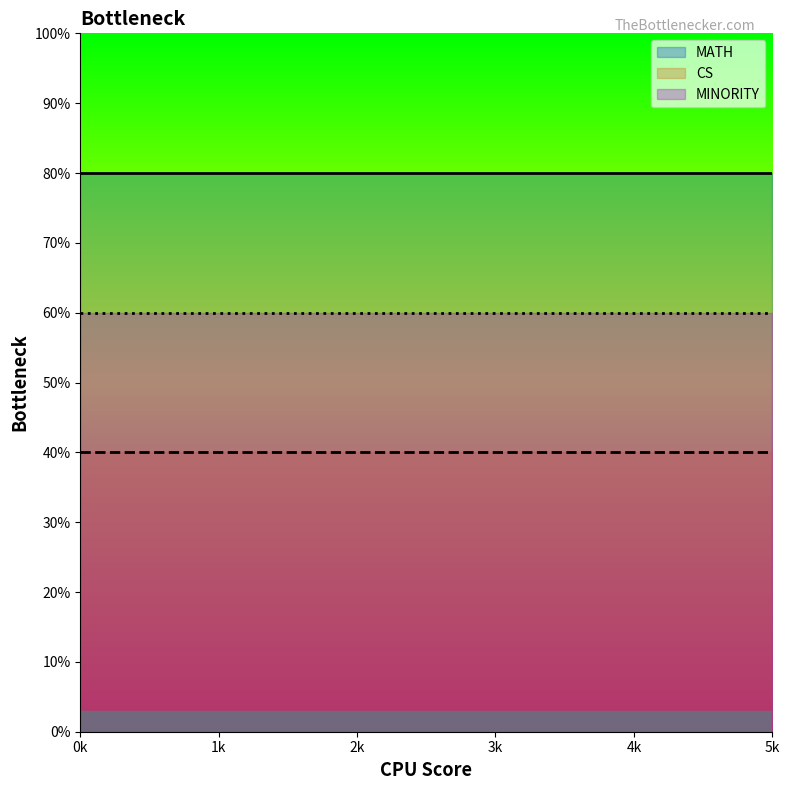

Which series has the widest spread of values?

MATH